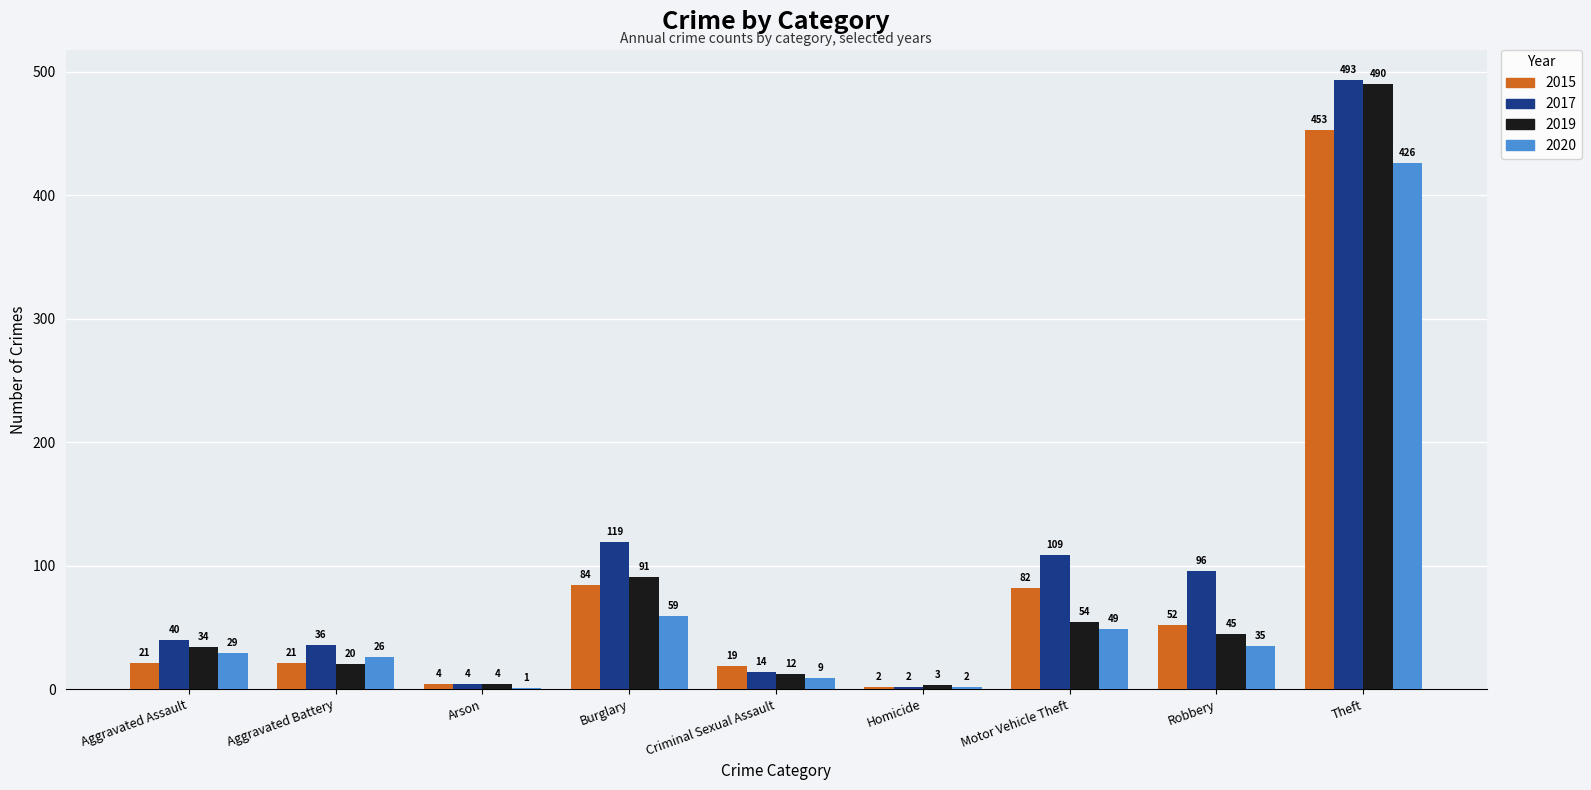

Which series has the largest total across all categories?

2017